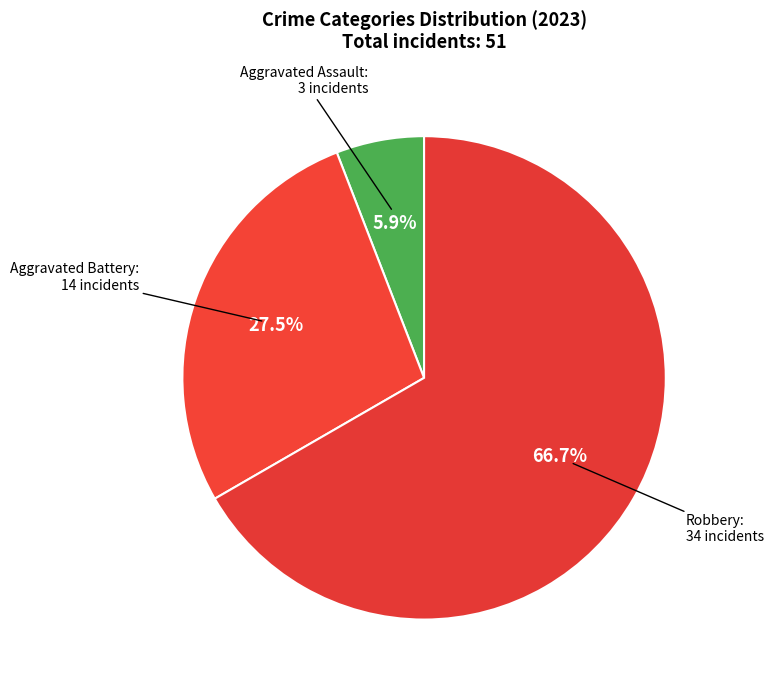

Between Aggravated Battery and Aggravated Assault, which is larger?

Aggravated Battery